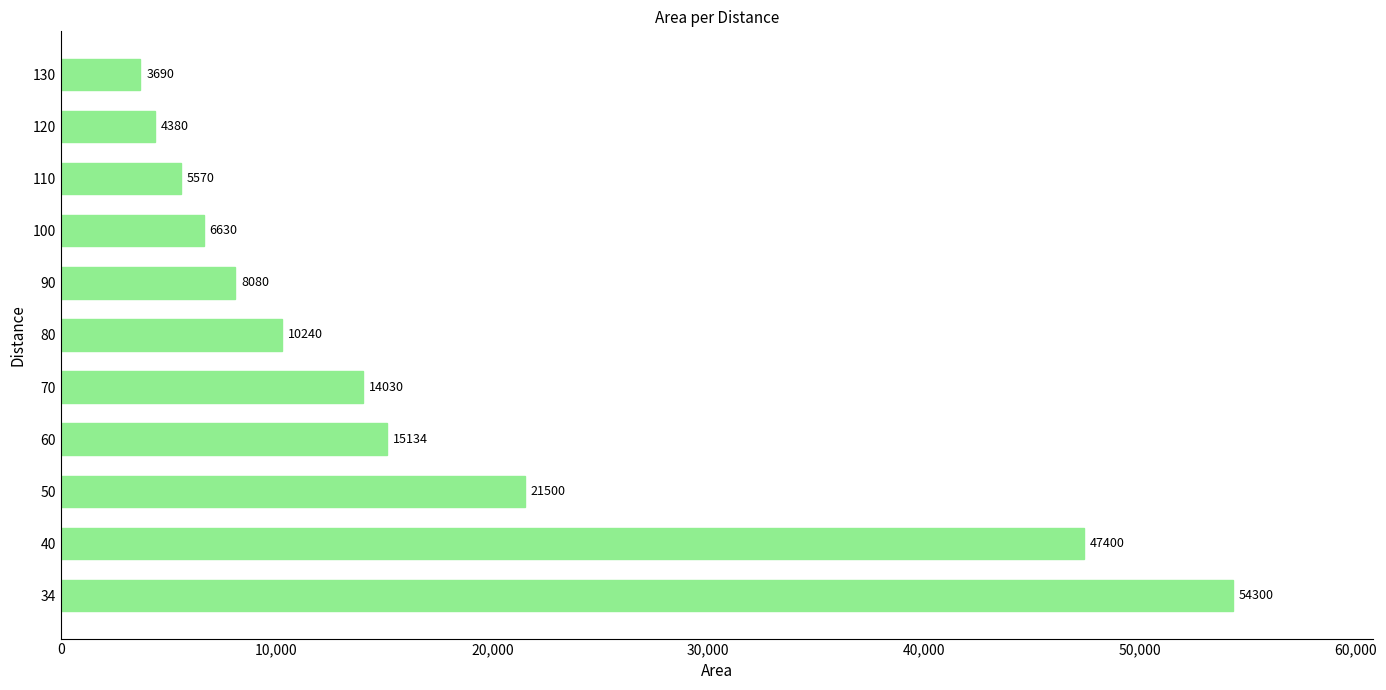

At which category does the chart reach its minimum across all series?

130